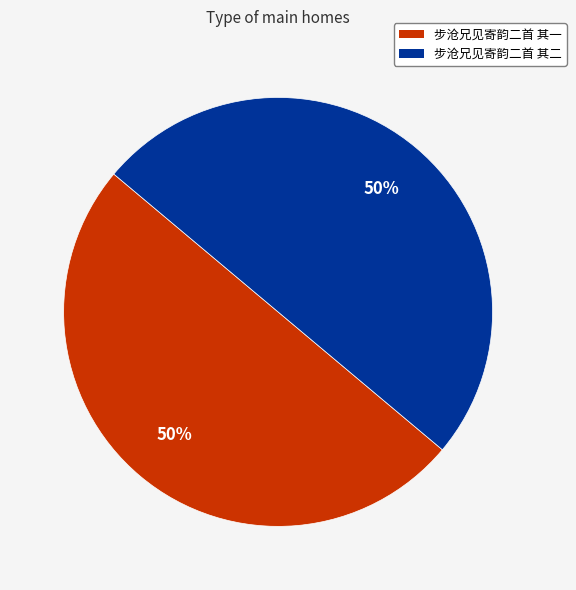

True or false: 步沧兄见寄韵二首 其二 accounts for 50% of the total.

True